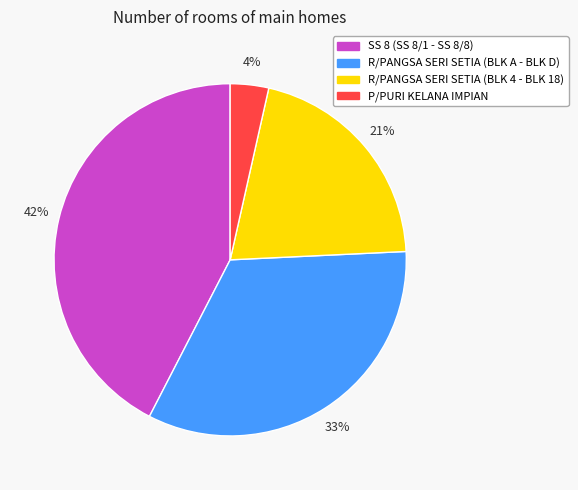

Rank the categories by value from lowest to highest.

P/PURI KELANA IMPIAN, R/PANGSA SERI SETIA (BLK 4 - BLK 18), R/PANGSA SERI SETIA (BLK A - BLK D), SS 8 (SS 8/1 - SS 8/8)